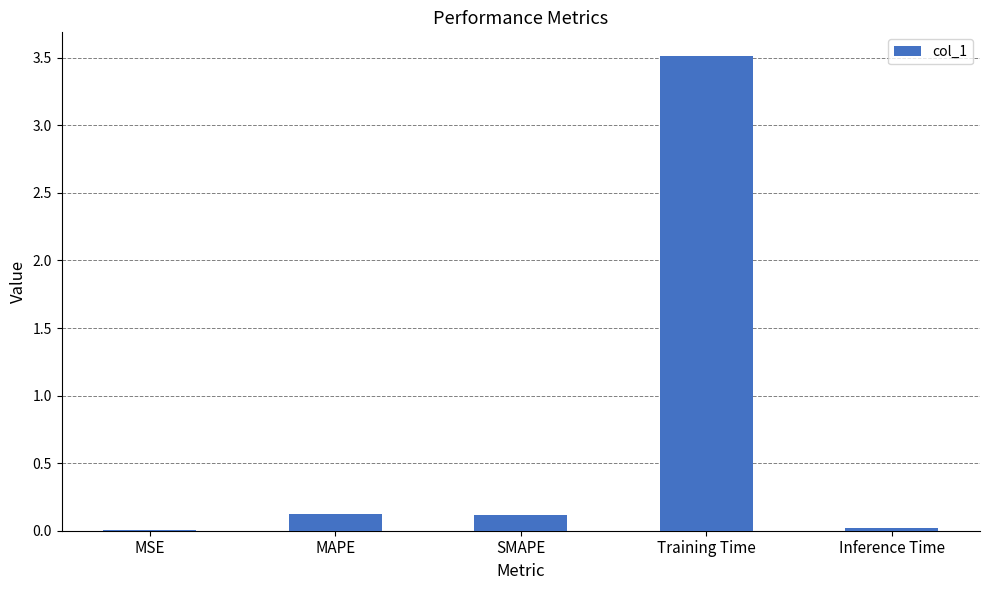

Is it true that the value at MAPE is 0.1?

True